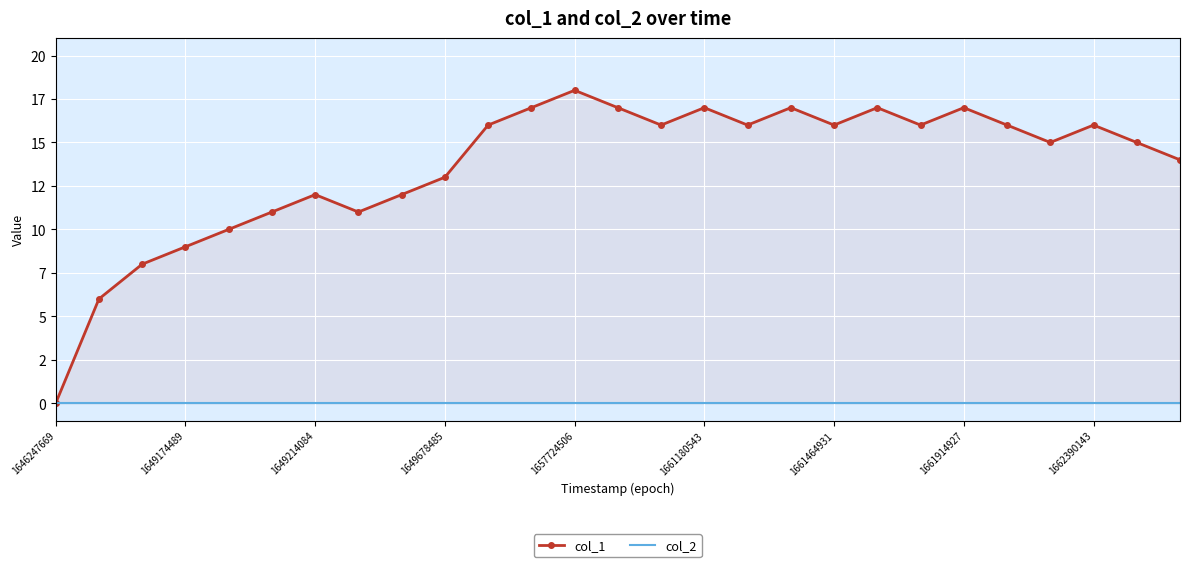

What is the total value across all series at 13?

17